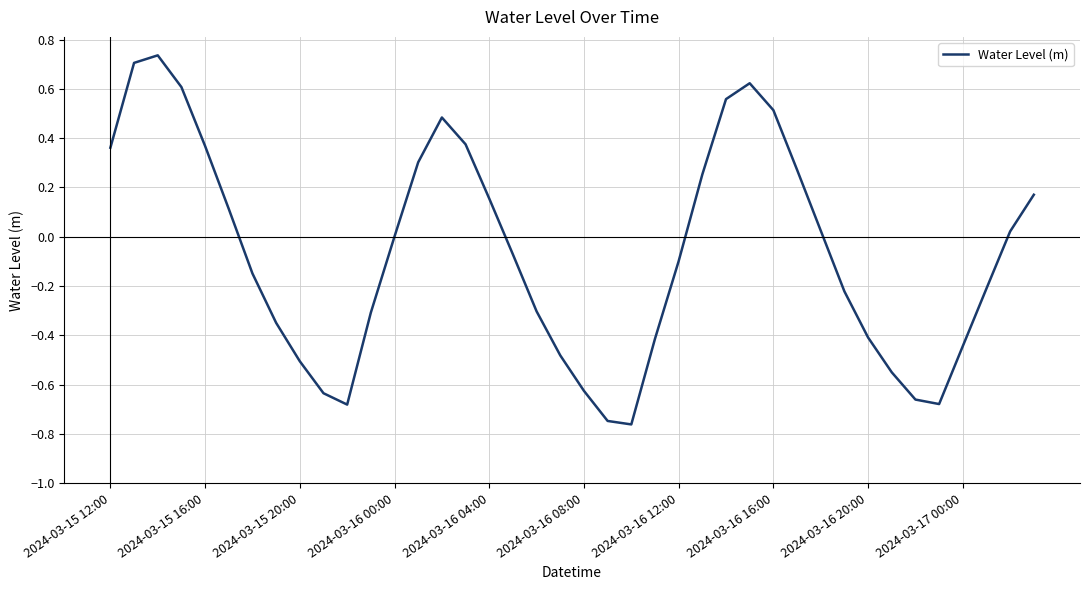

What is the difference between the maximum and minimum values?

1.5